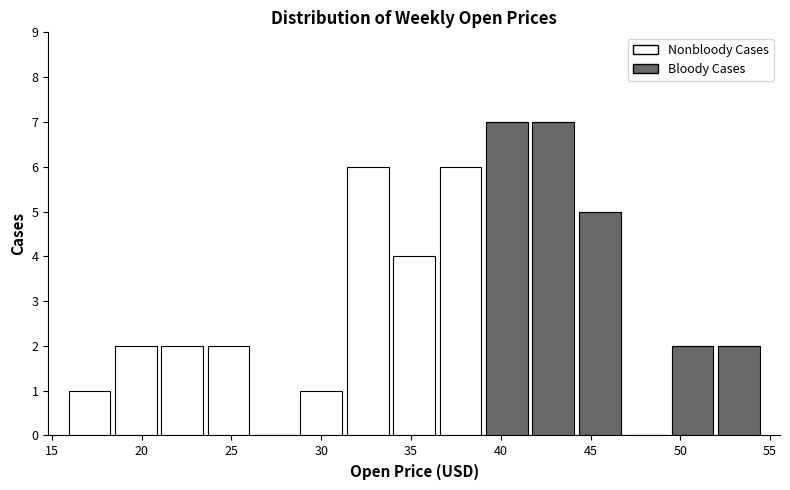

Reading left to right, transcribe this chart: for each stacked bar, give the range it covers on the x-axis and its total height. Neither the bar edges nor the heights are printed on the chart, so give them approximately, as read against the axes.

16.0 to 18.5: 1
18.5 to 21.0: 2
21.0 to 23.5: 2
23.5 to 26.0: 2
26.0 to 28.5: 0
28.5 to 31.5: 1
31.5 to 34.0: 6
34.0 to 36.5: 4
36.5 to 39.0: 6
39.0 to 41.5: 7
41.5 to 44.0: 7
44.0 to 47.0: 5
47.0 to 49.5: 0
49.5 to 52.0: 2
52.0 to 54.5: 2